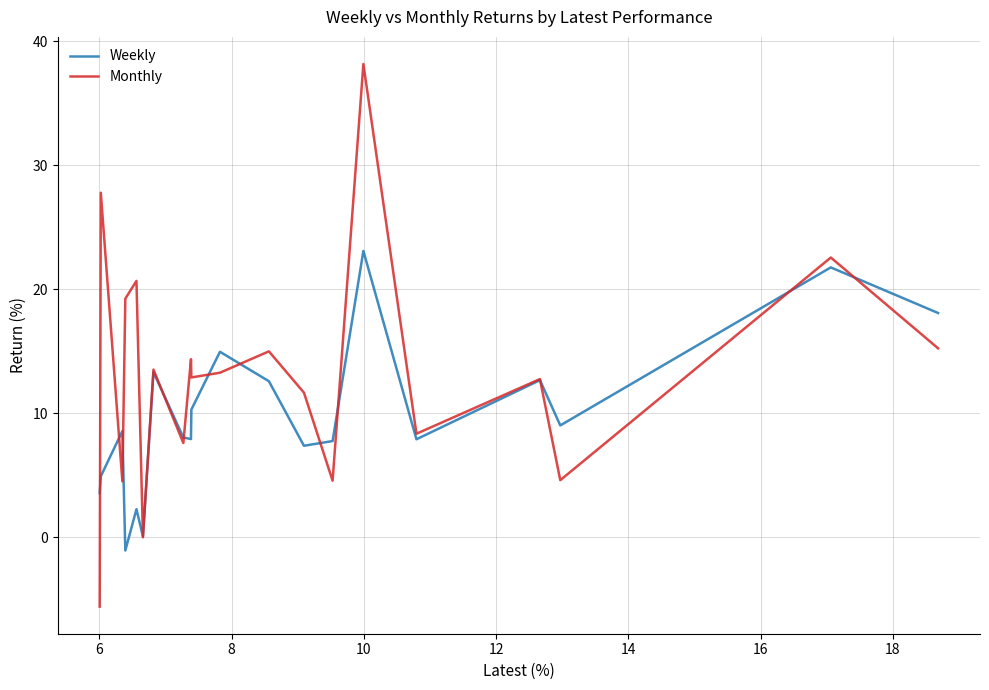

What is the highest value of the Monthly series?

38.2